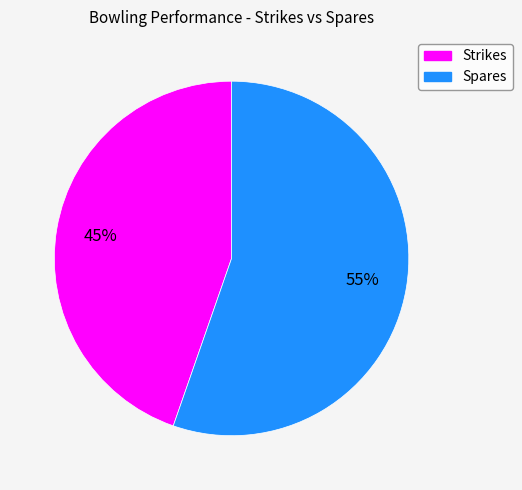

Is Spares the majority of the pie?

Yes